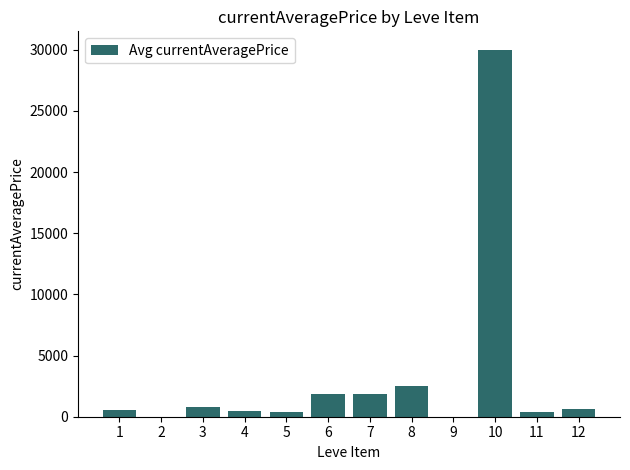

What is the difference between the values at 4 and 7?

1350.0